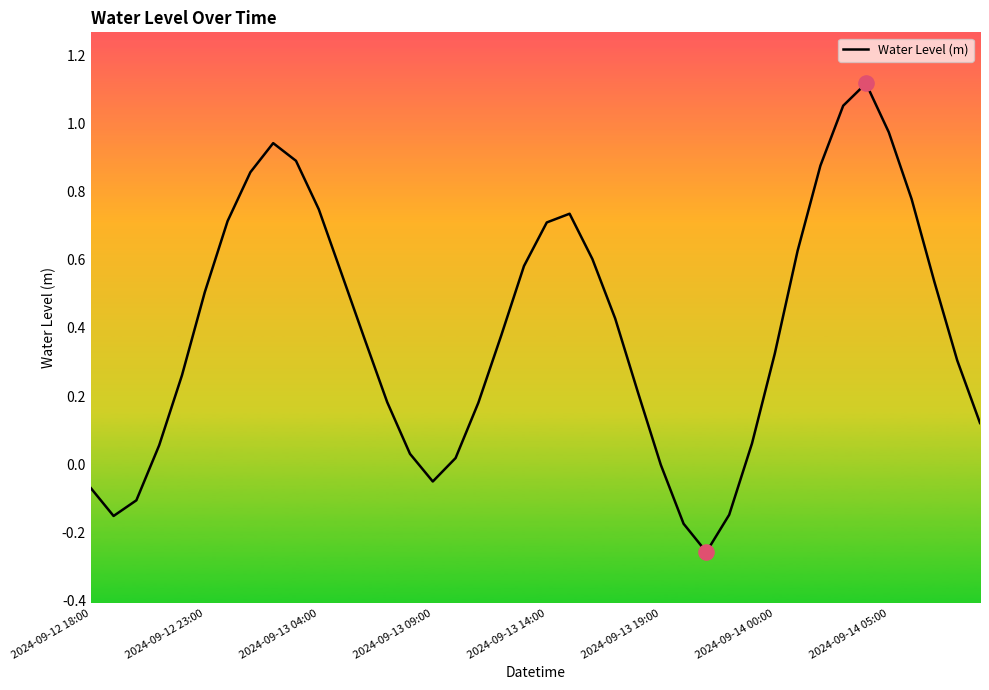

What is the difference between the maximum and minimum values?

1.4